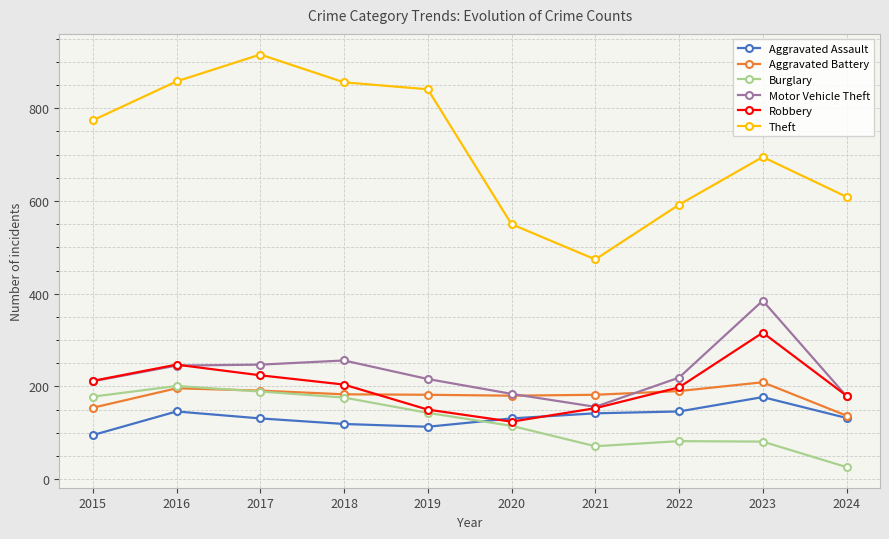

Rank the series by their maximum value, from highest to lowest.

Theft, Motor Vehicle Theft, Robbery, Aggravated Battery, Burglary, Aggravated Assault